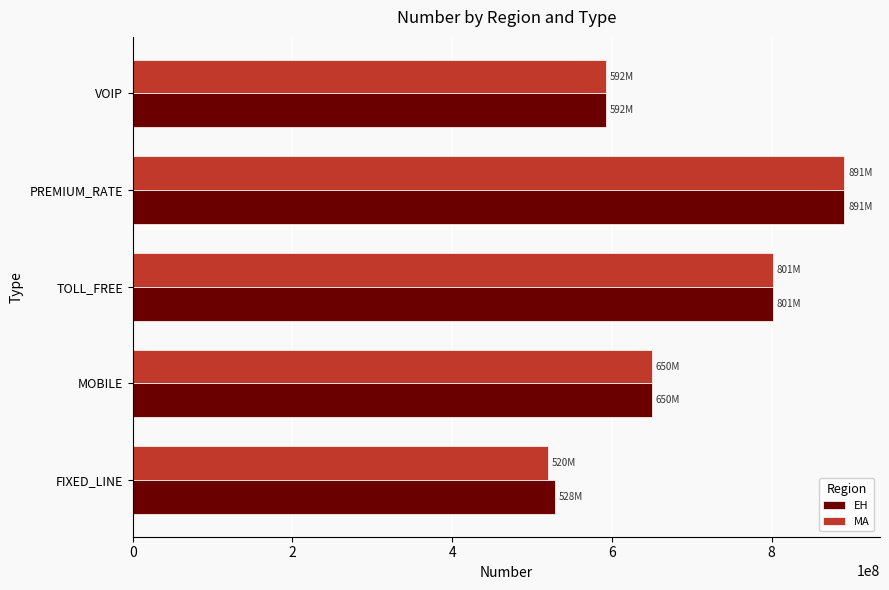

The value of MA at PREMIUM_RATE is 481088911. True or false?

False